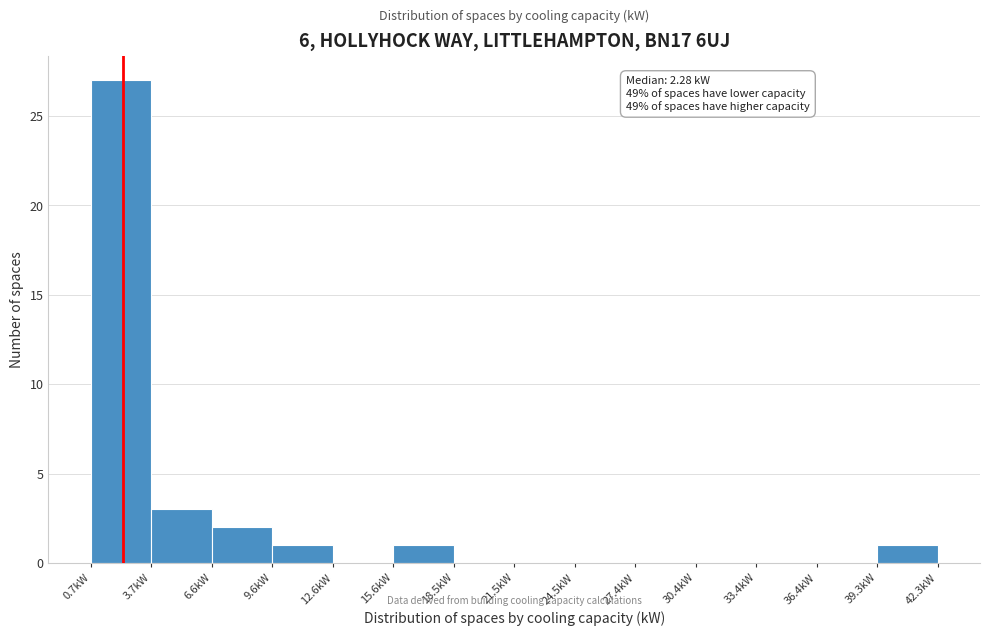

Over which range of the x-axis is the bar tallest?

0.5 to 3.5